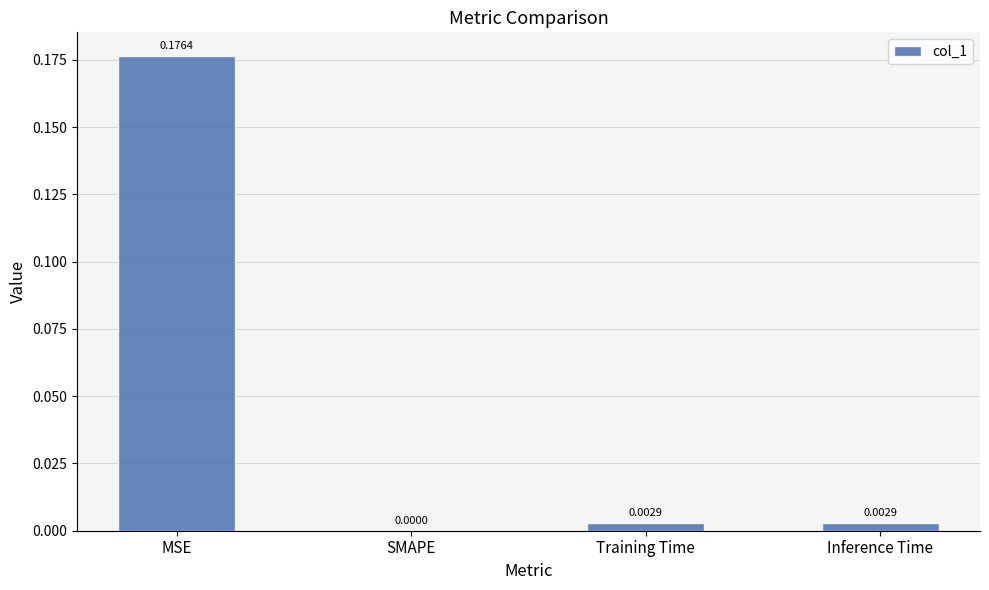

At which category does the chart reach its peak across all series?

MSE